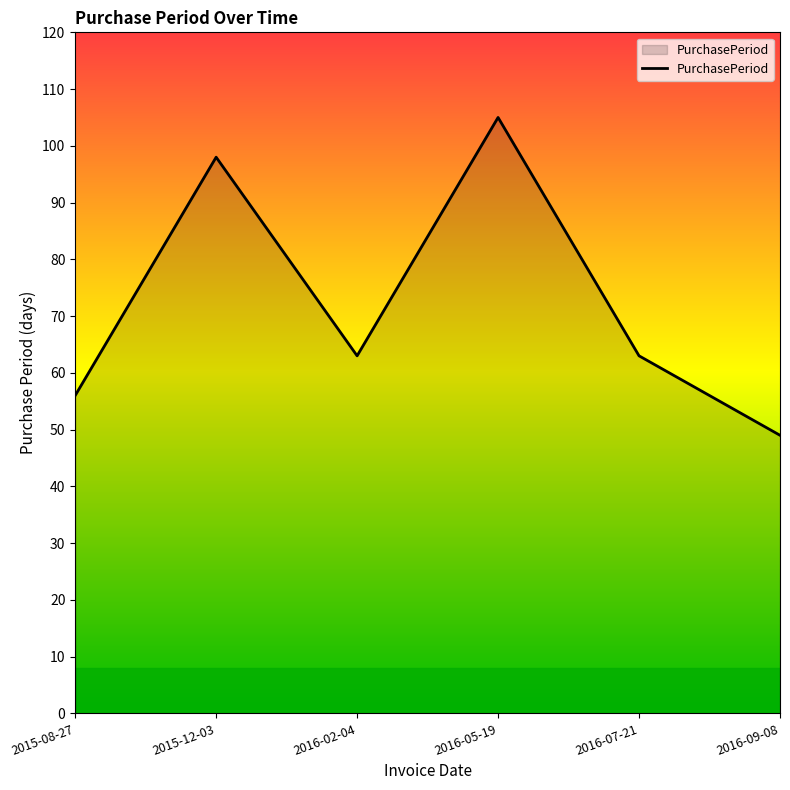

What is the difference between the values at 2015-08-27 and 2016-07-21?

7